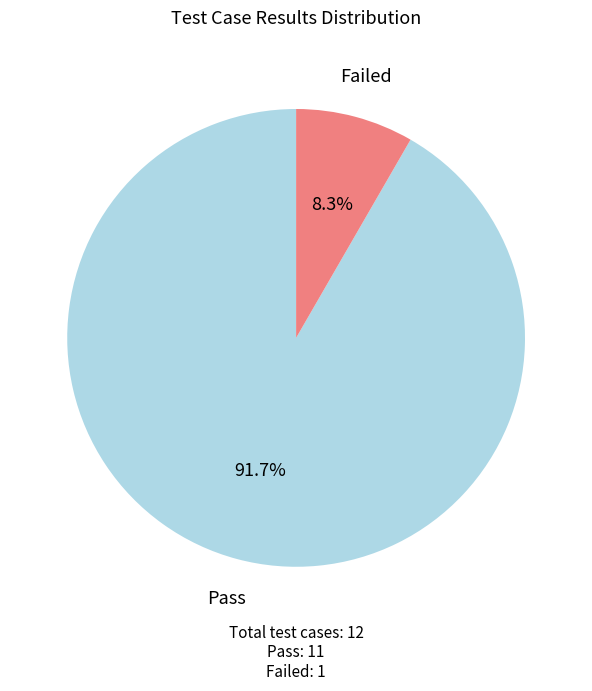

What is the total percentage of Failed and Pass?

100.0%